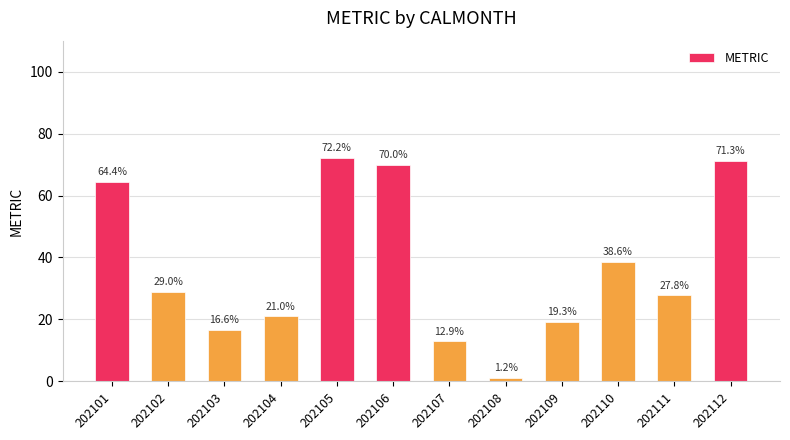

Is it true that the value at 202107 is 12.9?

True